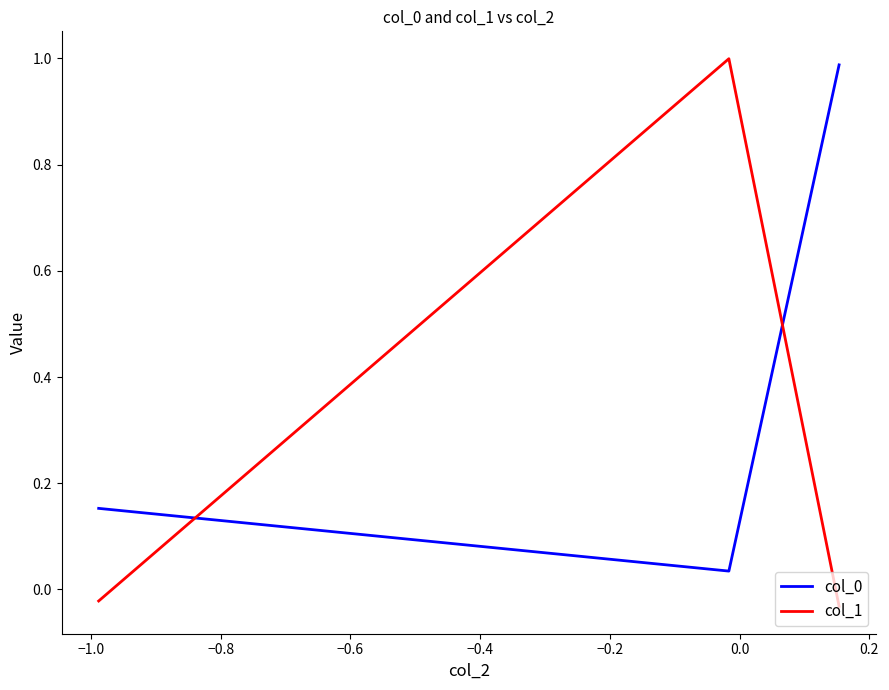

What is the average value of the col_1 series?

0.3